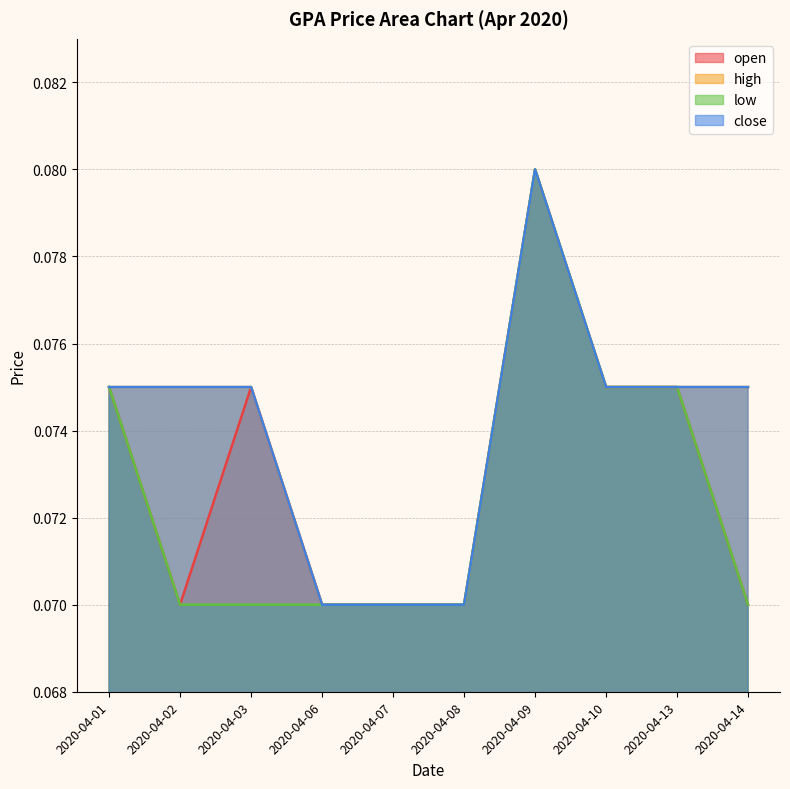

The value of close at 2020-04-02 is 0.1. True or false?

False